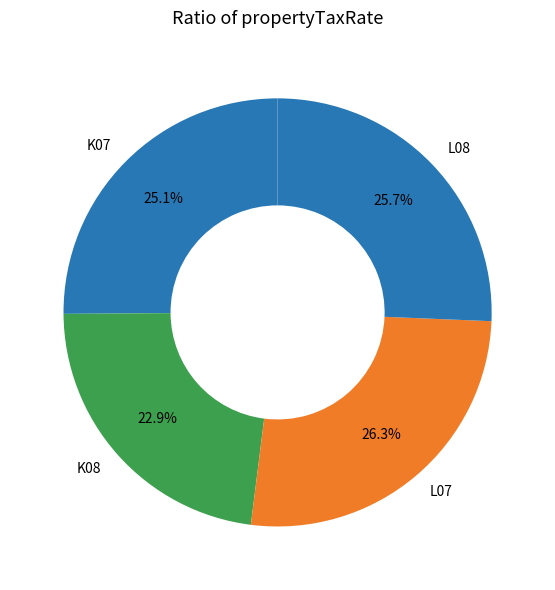

What portion of the pie excludes K07?

74.9%